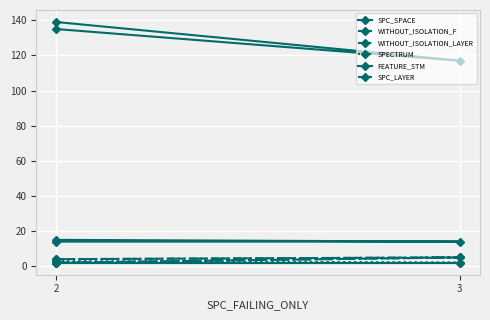

What is the maximum value shown in the chart?

139